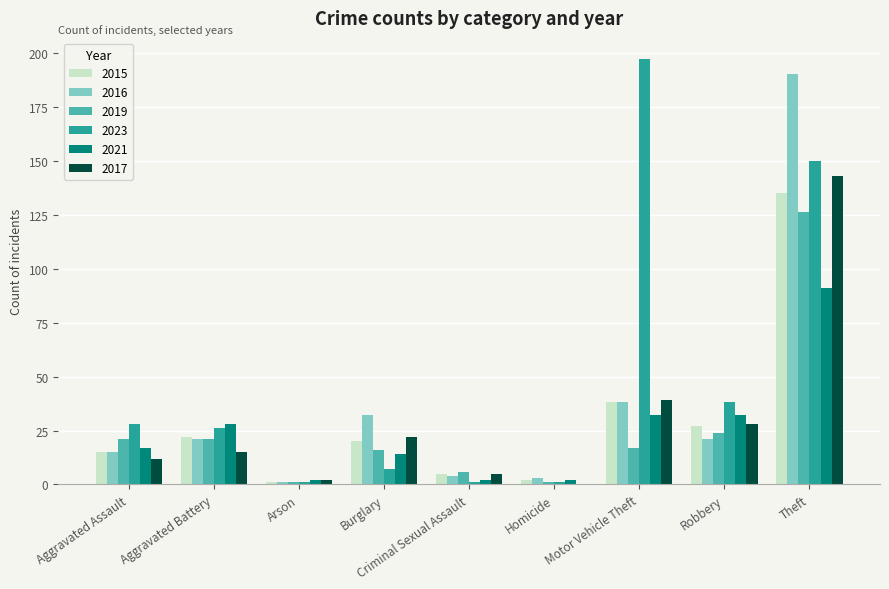

What is the spread (max minus min) of values at Aggravated Assault?

16